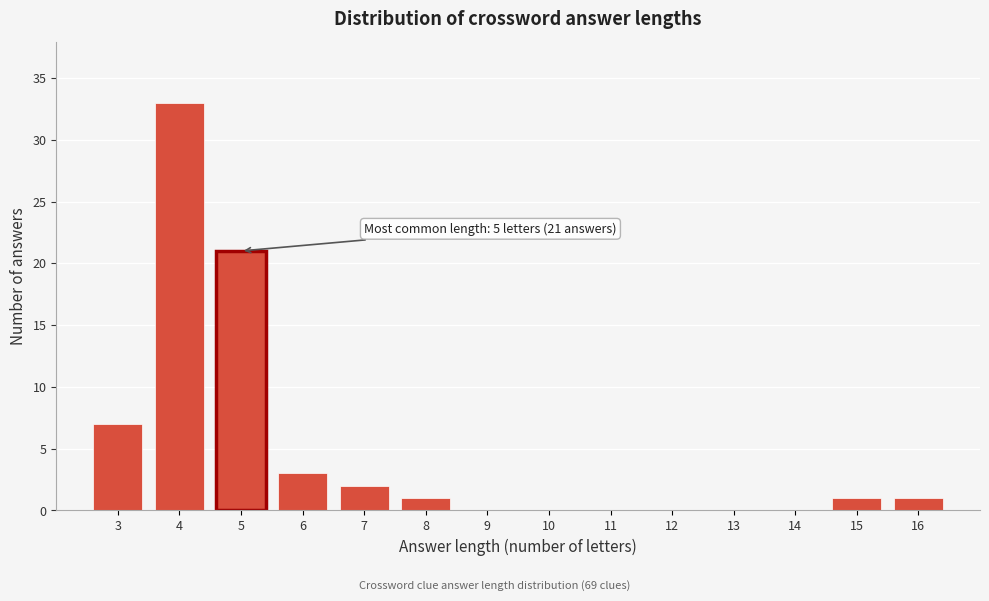

Reading left to right, what are all the values shown in this chart?

3=7	4=33	5=21	6=3	7=2	8=1	9=0	10=0	11=0	12=0	13=0	14=0	15=1	16=1